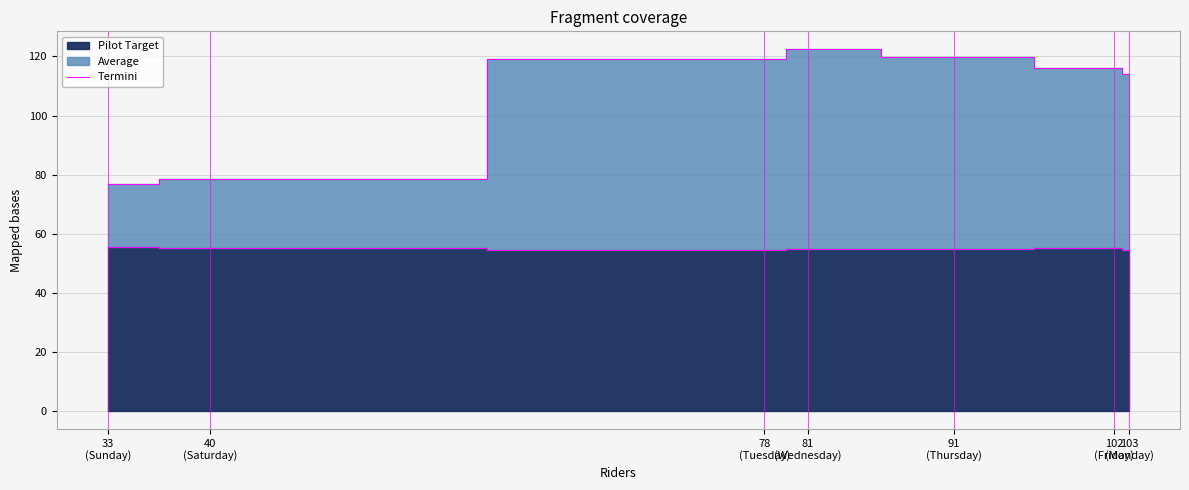

The chart shows a value of 90.4 at 78
(Tuesday). True or false?

False